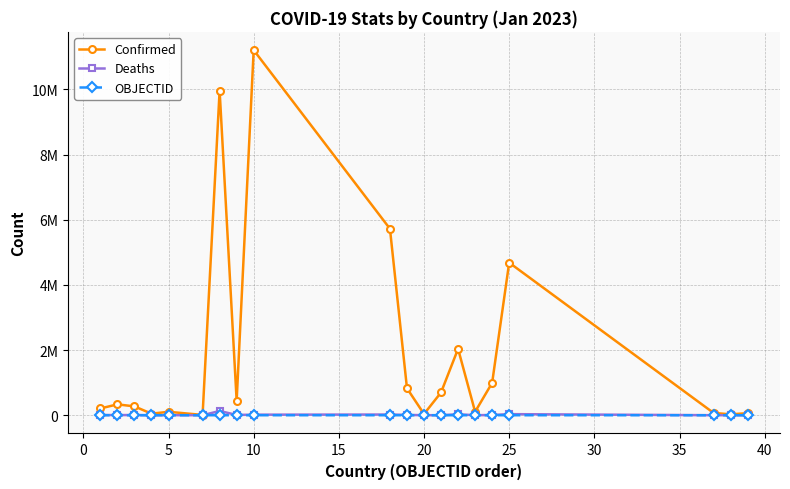

What is the value of the Deaths point at the 19th from the left?

163